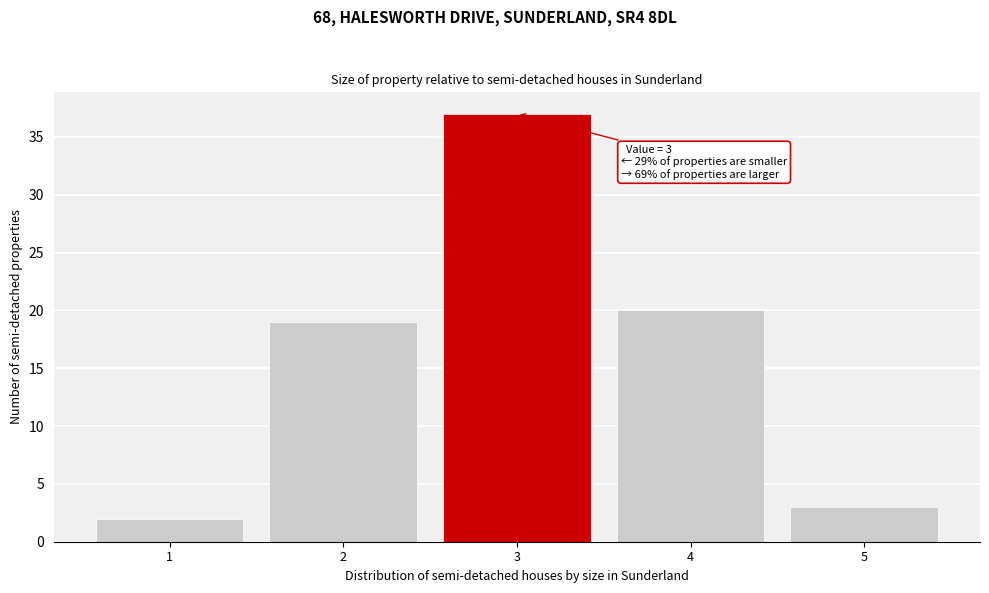

Reading left to right, list all the values displayed in this chart.

1=2	2=19	3=37	4=20	5=3